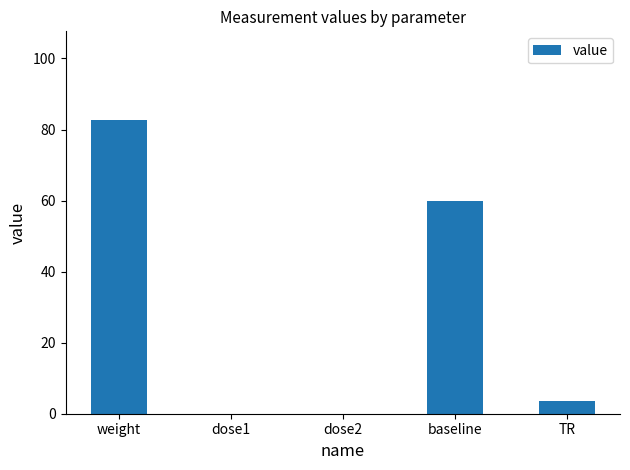

At which label does the data first exceed 3?

weight